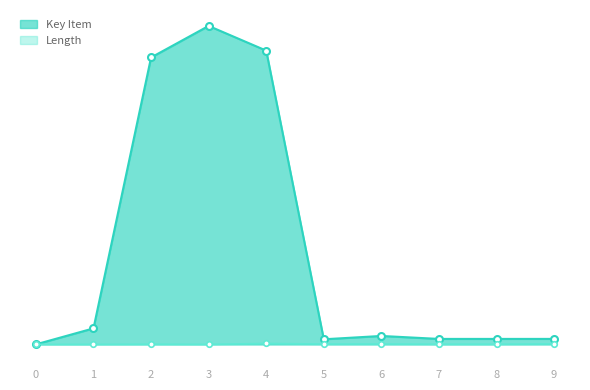

How many lines are shown in the chart?

2